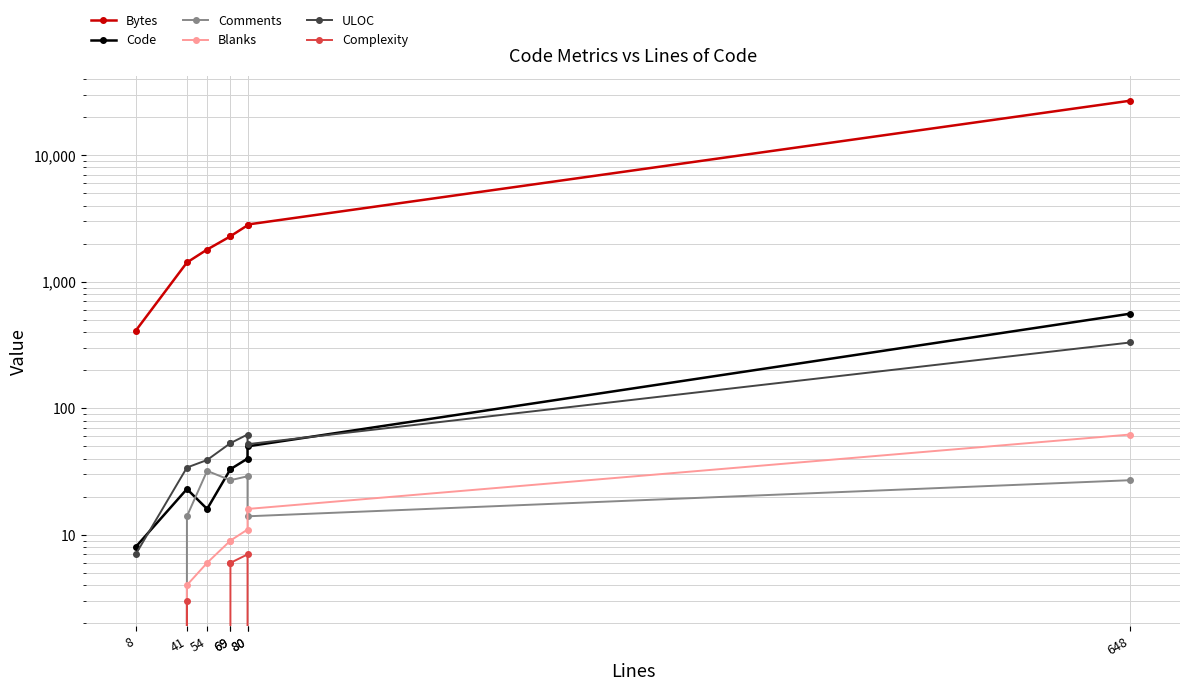

Read the Bytes value at 54, to the nearest 10.

1800